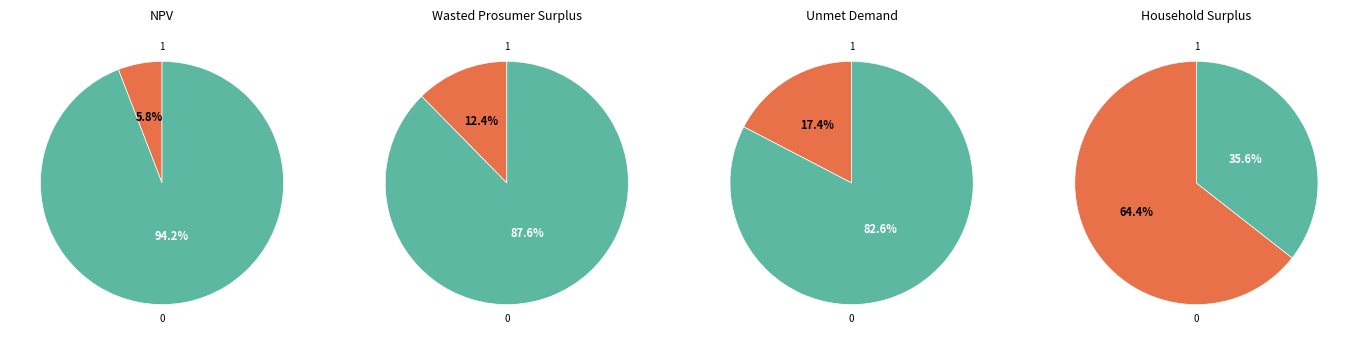

True or false: Household Surplus accounts for 78% of the total.

False